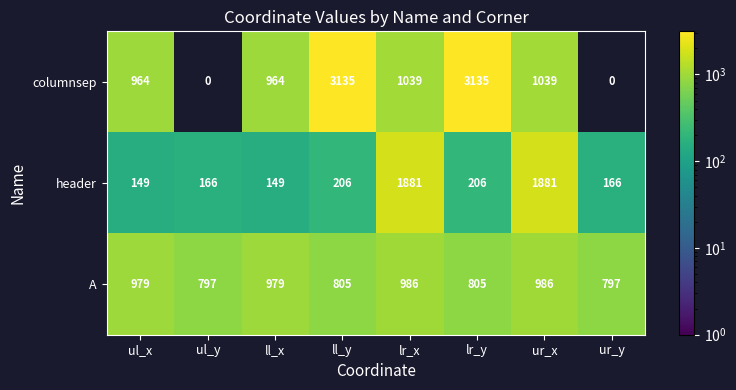

Which series has the widest spread of values?

columnsep